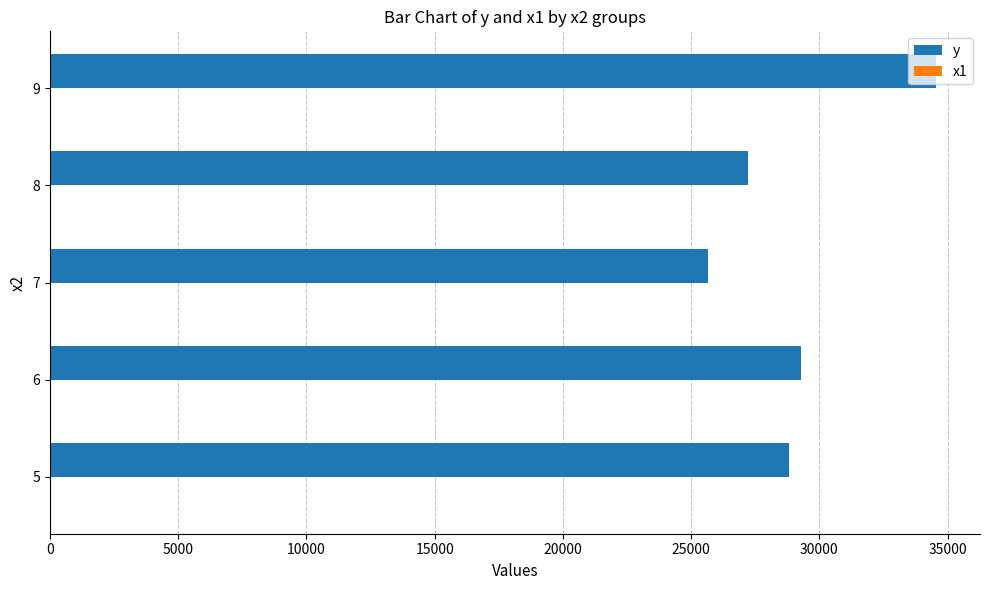

What is the greatest value displayed?

34537.0